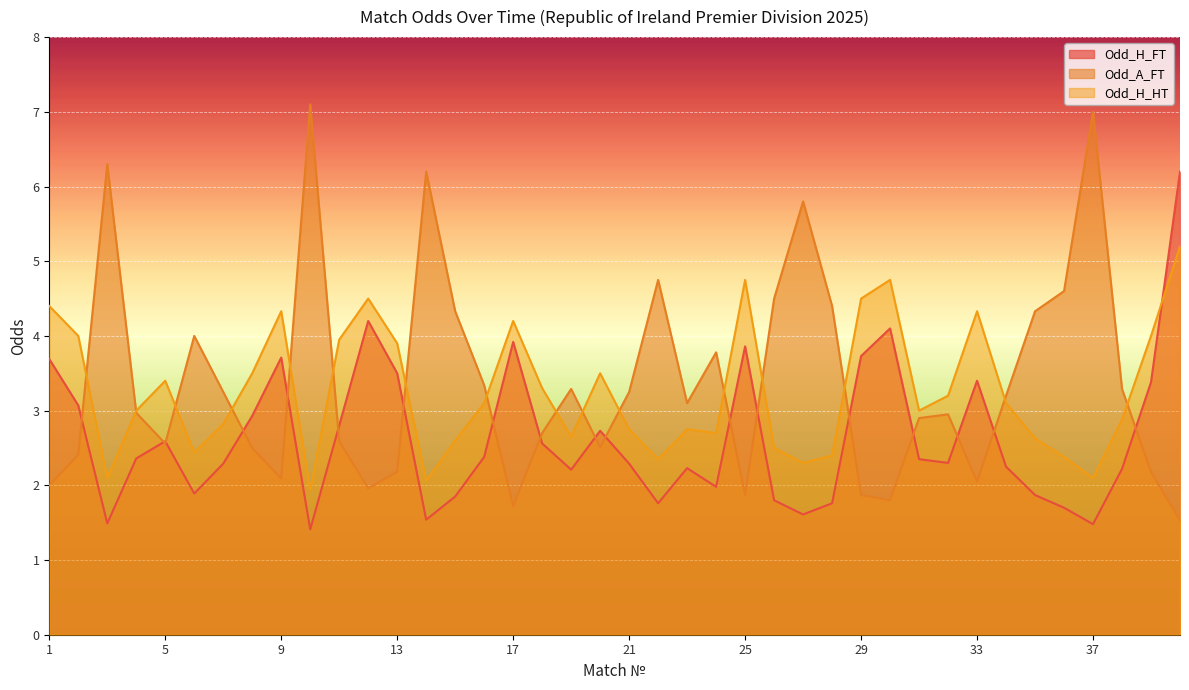

Which series has the largest range (max minus min)?

Odd_A_FT